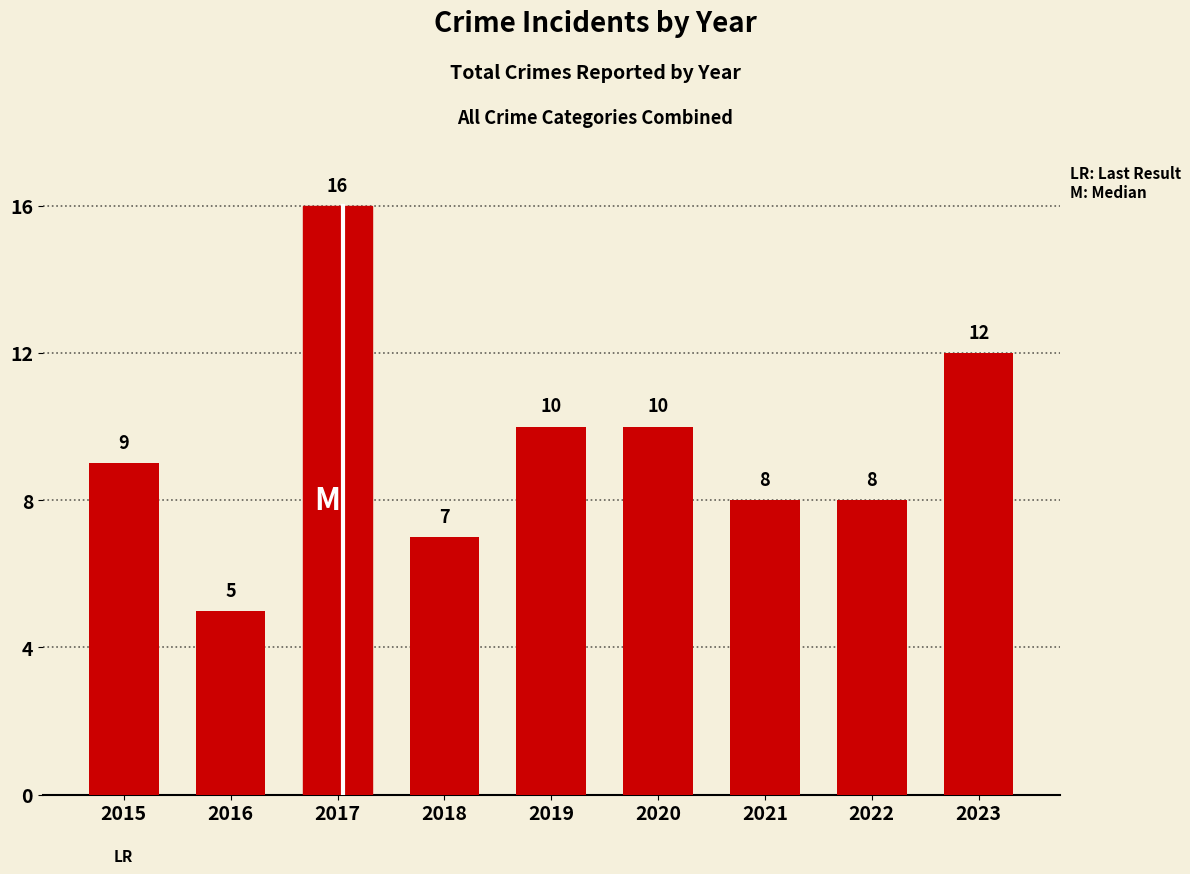

How many bars are there in total?

9